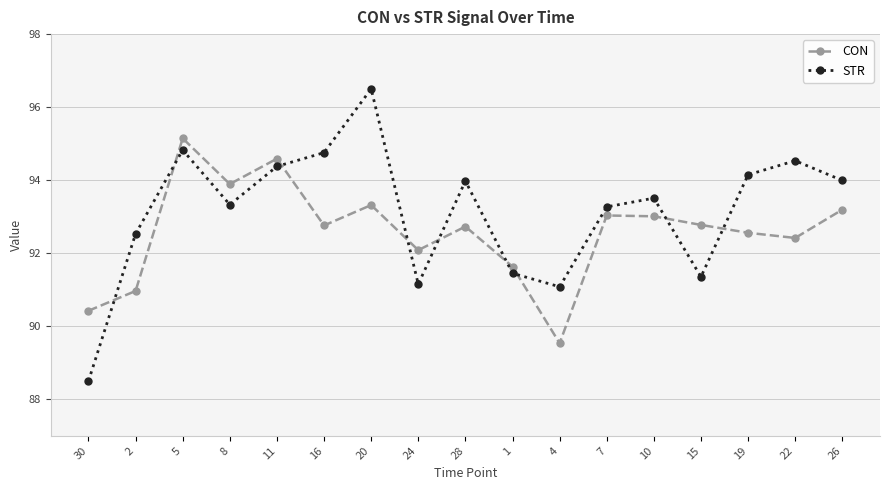

What is the total value across all series at 19?

186.7